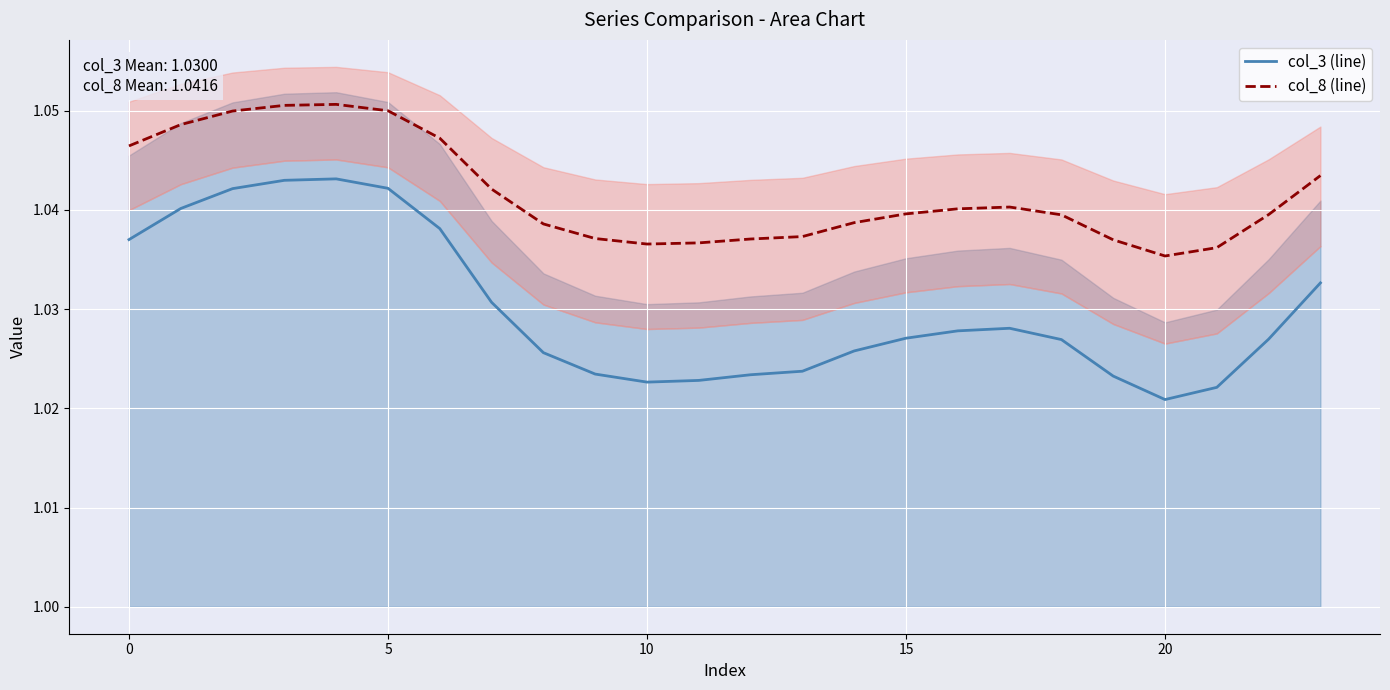

True or false: col_8 (line) and col_3 (line) intersect in this chart.

False